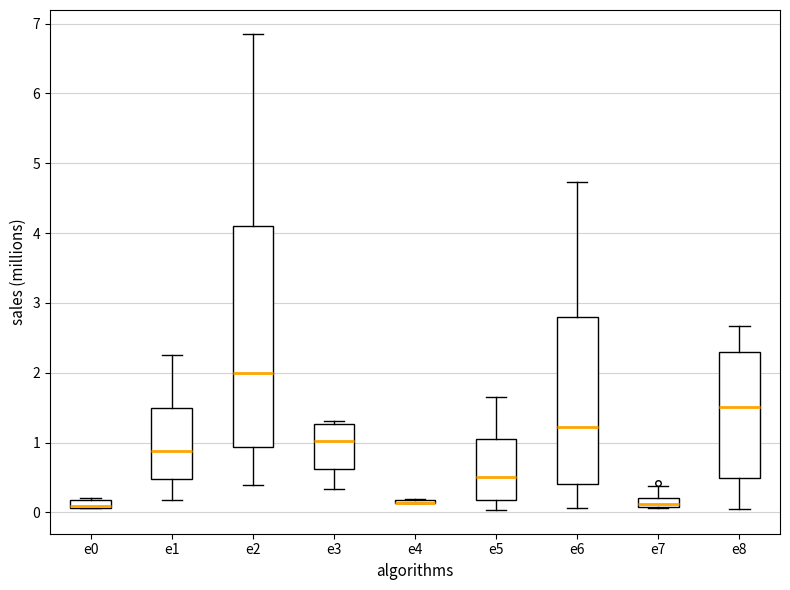

Where is the upper edge of the box for e4 on the y-axis? The values are not printed on the chart, so give them approximately, as read against the axis.

0.2